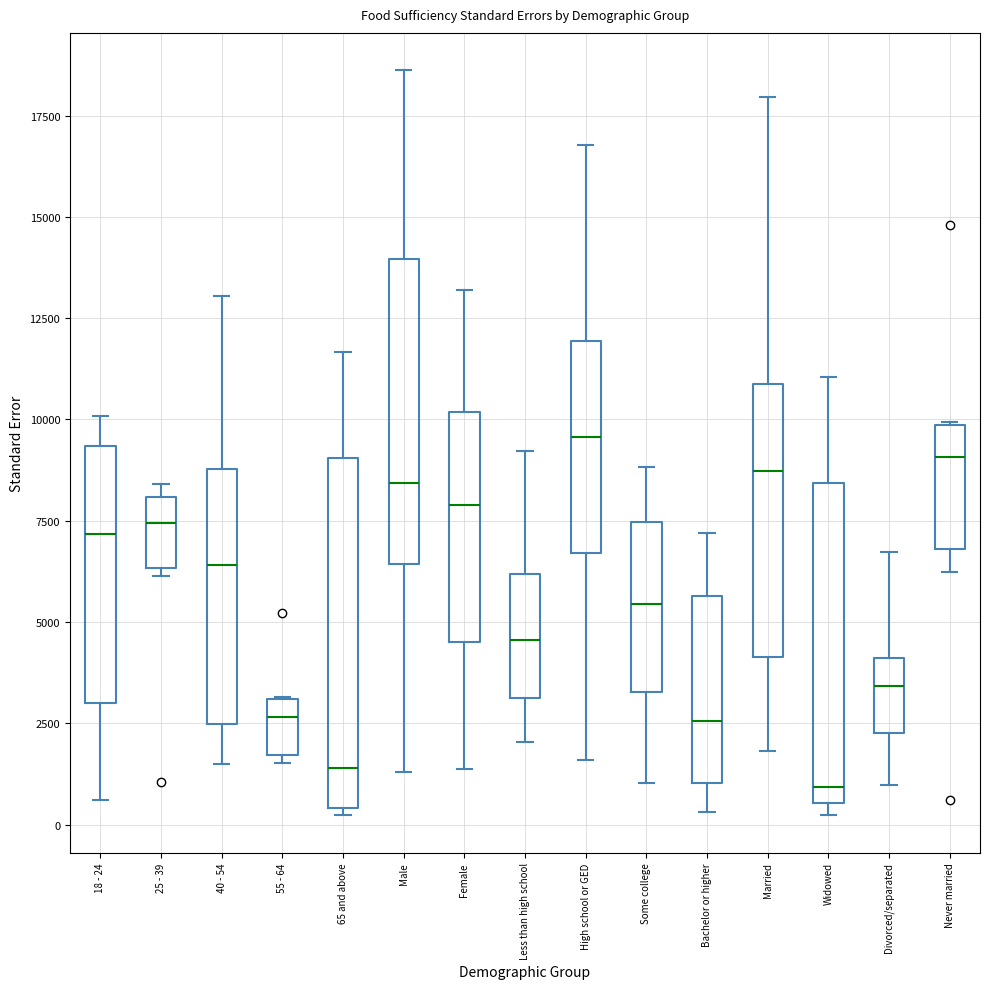

Reading left to right, transcribe this box plot: for each box, give where its median line is, the range the box spans, and where its two whiskers end, as read against the y-axis. The values are not printed on the chart, so give them approximately, as read against the axis.

18 - 24: median 7000, box 3000 to 9500, whiskers 500 to 10000
25 - 39: median 7500, box 6500 to 8000, whiskers 6000 to 8500
40 - 54: median 6500, box 2500 to 9000, whiskers 1500 to 13000
55 - 64: median 2500, box 1500 to 3000, whiskers 1500 (just below the box's lower edge) to 3000
65 and above: median 1500, box 500 to 9000, whiskers 0 to 11500
Male: median 8500, box 6500 to 14000, whiskers 1500 to 18500
Female: median 8000, box 4500 to 10000, whiskers 1500 to 13000
Less than high school: median 4500, box 3000 to 6000, whiskers 2000 to 9000
High school or GED: median 9500, box 6500 to 12000, whiskers 1500 to 17000
Some college: median 5500, box 3500 to 7500, whiskers 1000 to 9000
Bachelor or higher: median 2500, box 1000 to 5500, whiskers 500 to 7000
Married: median 8500, box 4000 to 11000, whiskers 2000 to 18000
Widowed: median 1000, box 500 to 8500, whiskers 0 to 11000
Divorced/separated: median 3500, box 2500 to 4000, whiskers 1000 to 6500
Never married: median 9000, box 7000 to 10000, whiskers 6000 to 10000